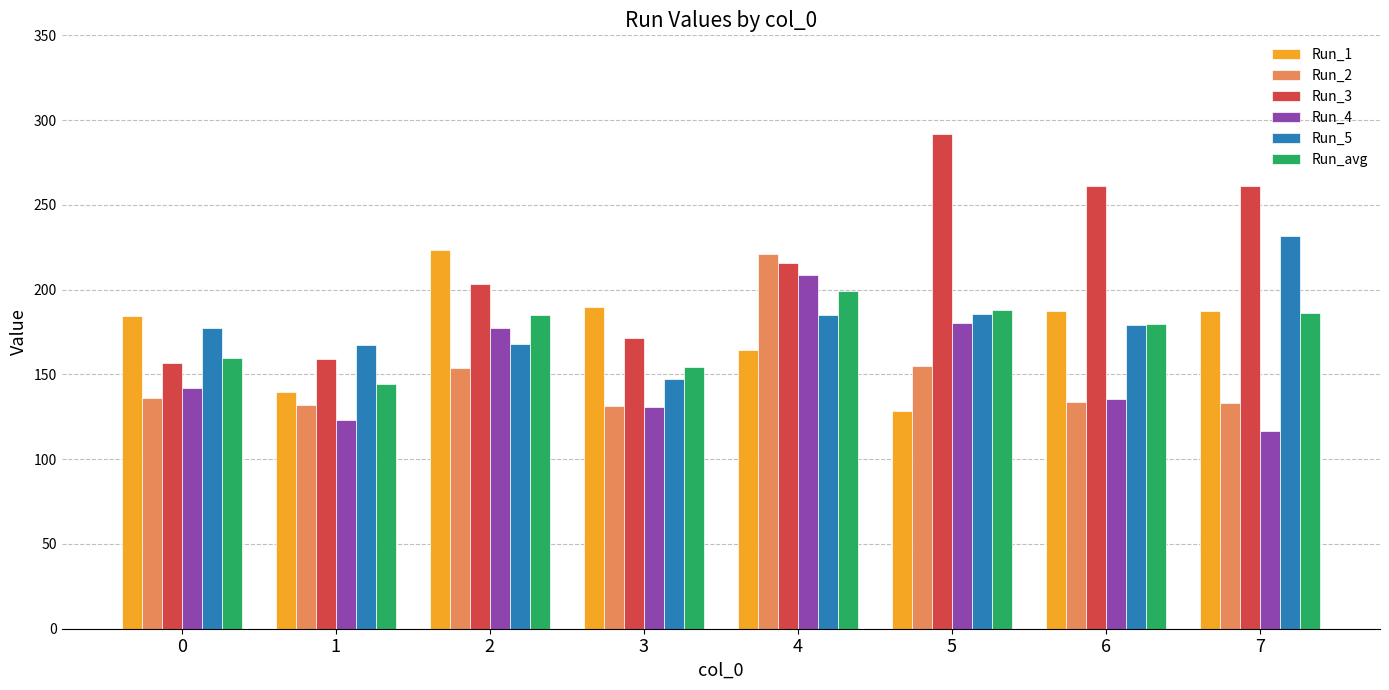

Which series has the largest total across all categories?

Run_3